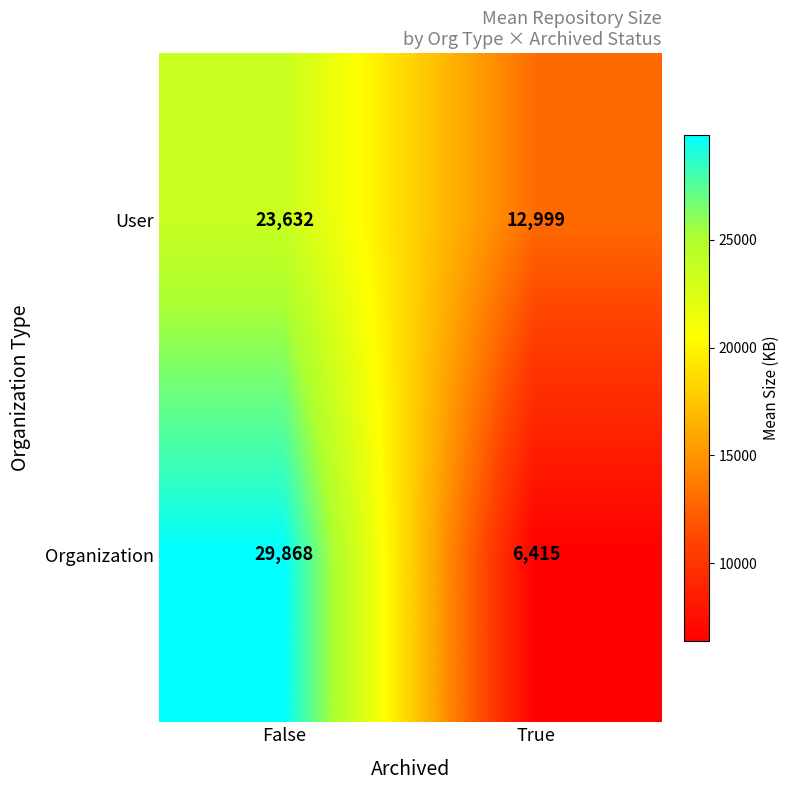

How many distinct data groups are displayed?

2